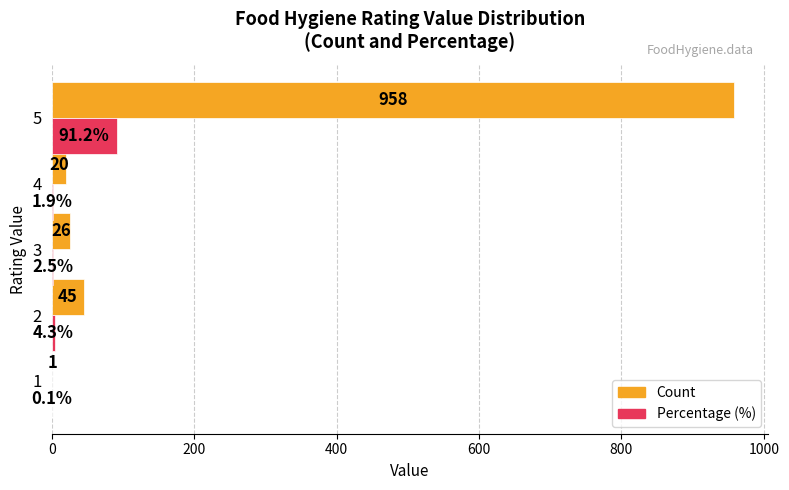

The Percentage (%) series shows 4.3 at 2. True or false?

True